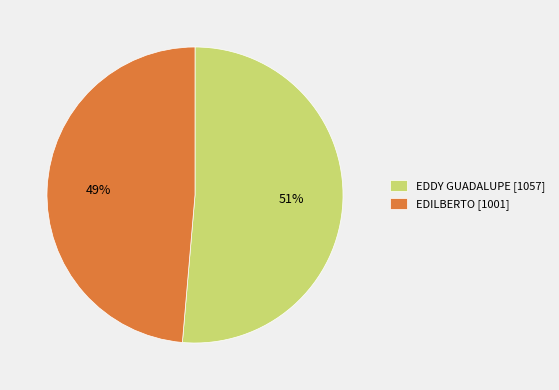

Between EDDY GUADALUPE and EDILBERTO, which is larger?

EDDY GUADALUPE